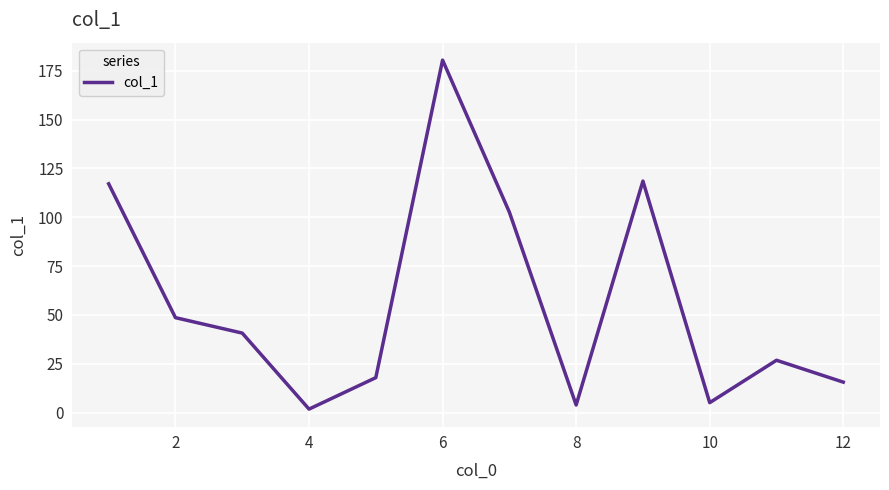

What is the difference between the maximum and minimum values?

178.6